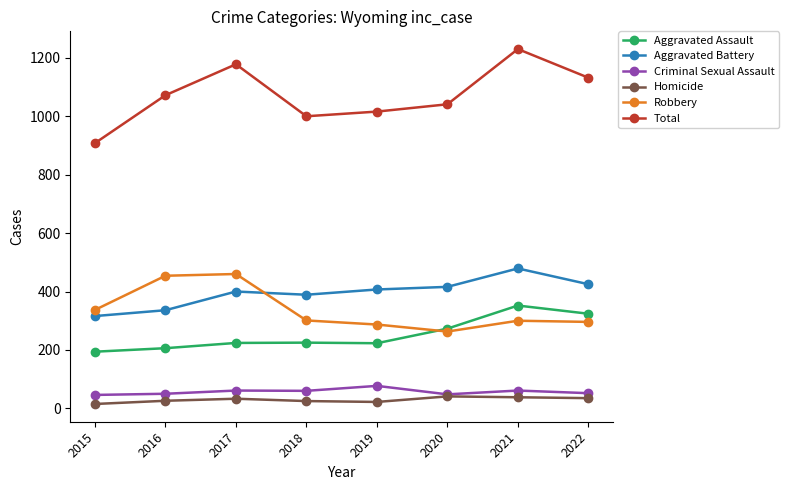

How many lines are shown in the chart?

6